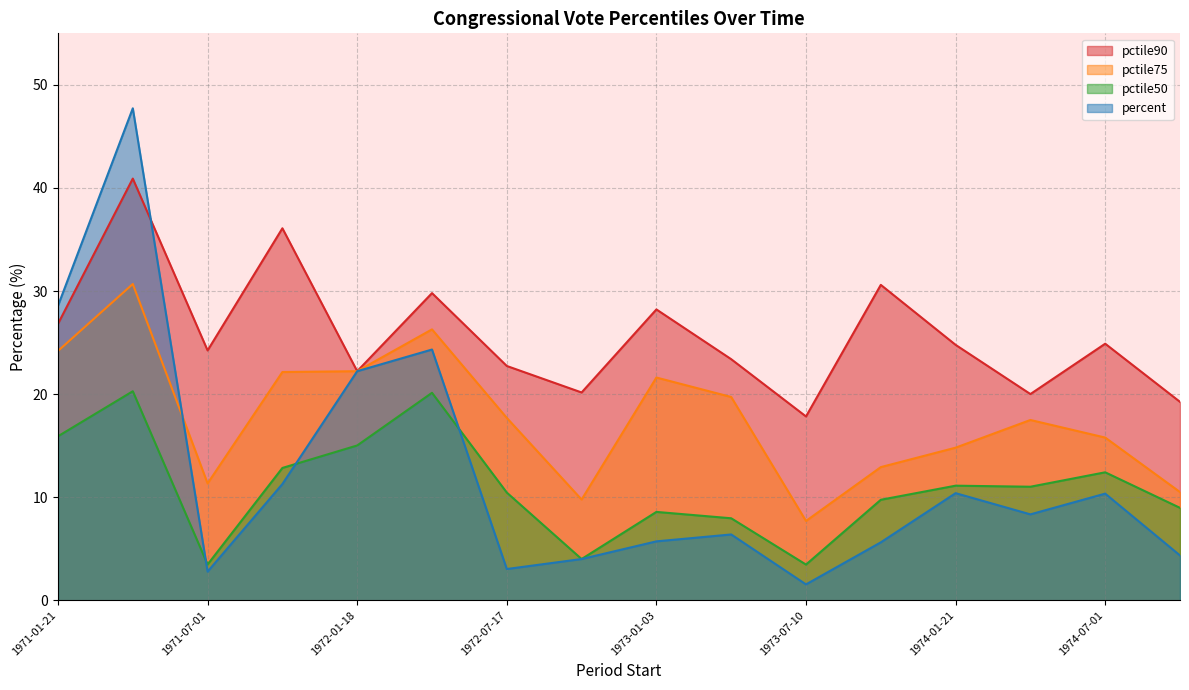

How many interior local peaks does the percent series have?

5